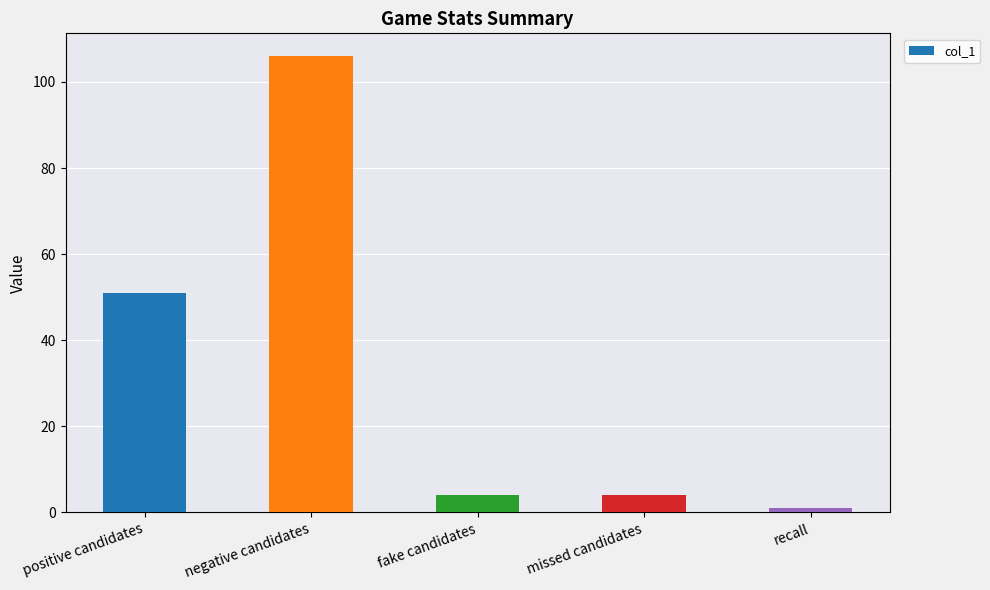

Does the chart contain stacked bars?

No